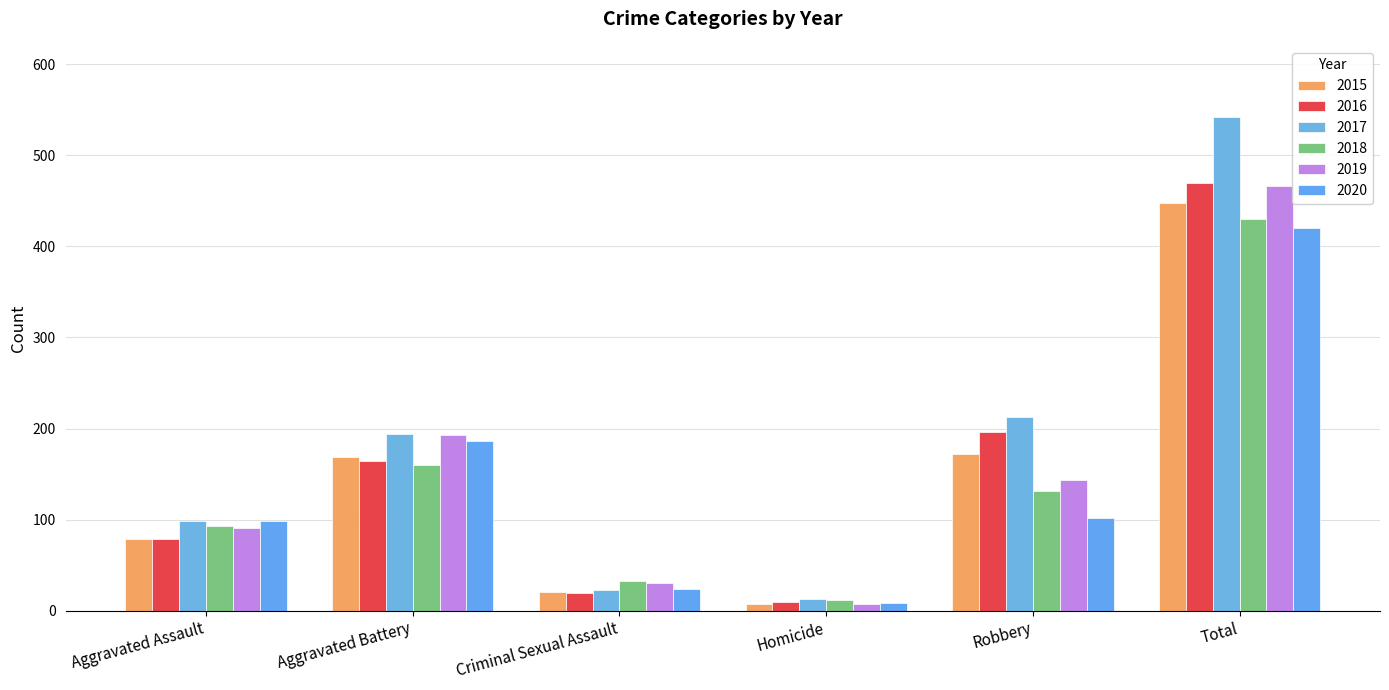

Reading left to right, transcribe all the data shown in this chart.

2015: 79	169	21	7	172	448
2016: 79	164	20	10	196	469
2017: 99	194	23	13	213	542
2018: 93	160	33	12	132	430
2019: 91	193	31	8	143	466
2020: 99	186	24	9	102	420